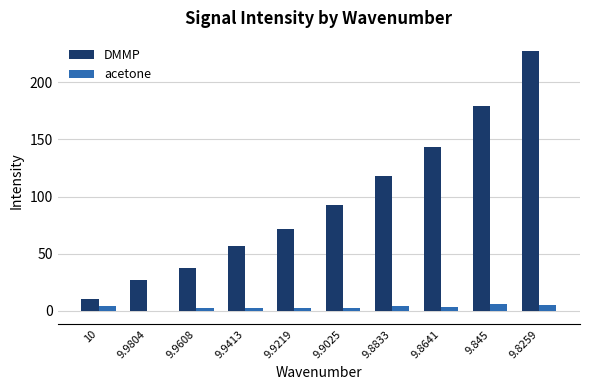

What is the greatest value displayed?

227.6